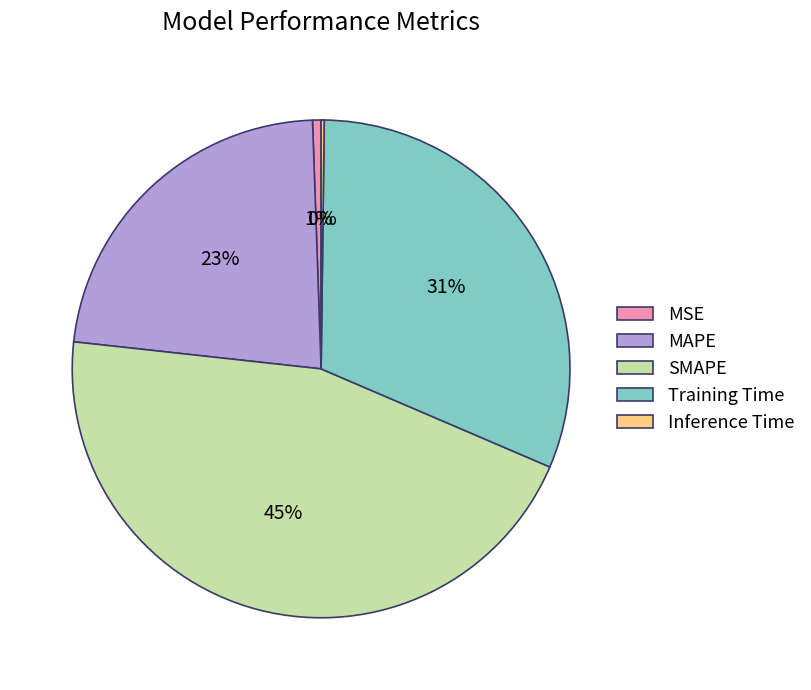

To the nearest percent, what percentage of the pie is MAPE?

23%